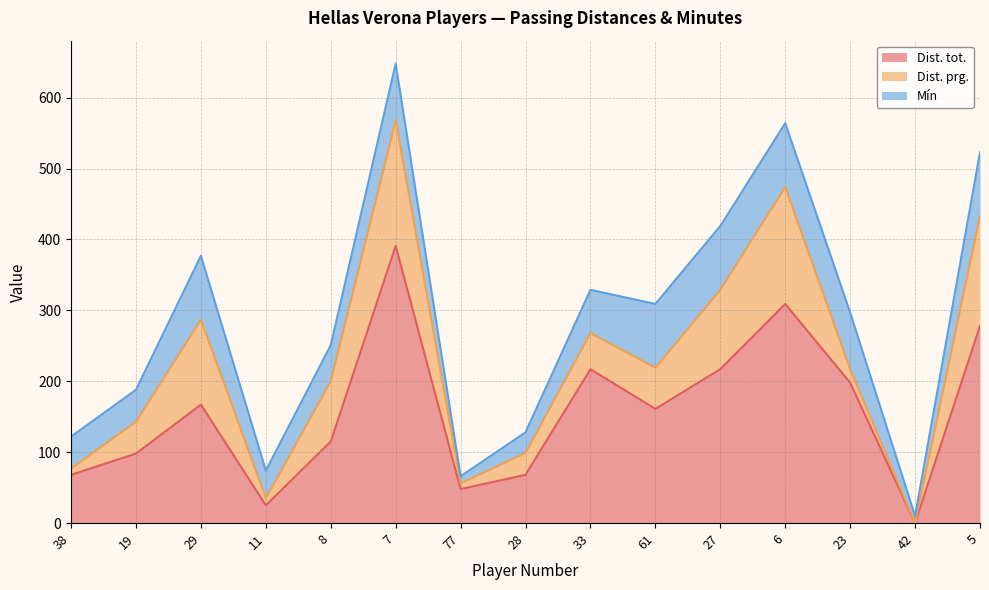

What position from the right is 11?

12